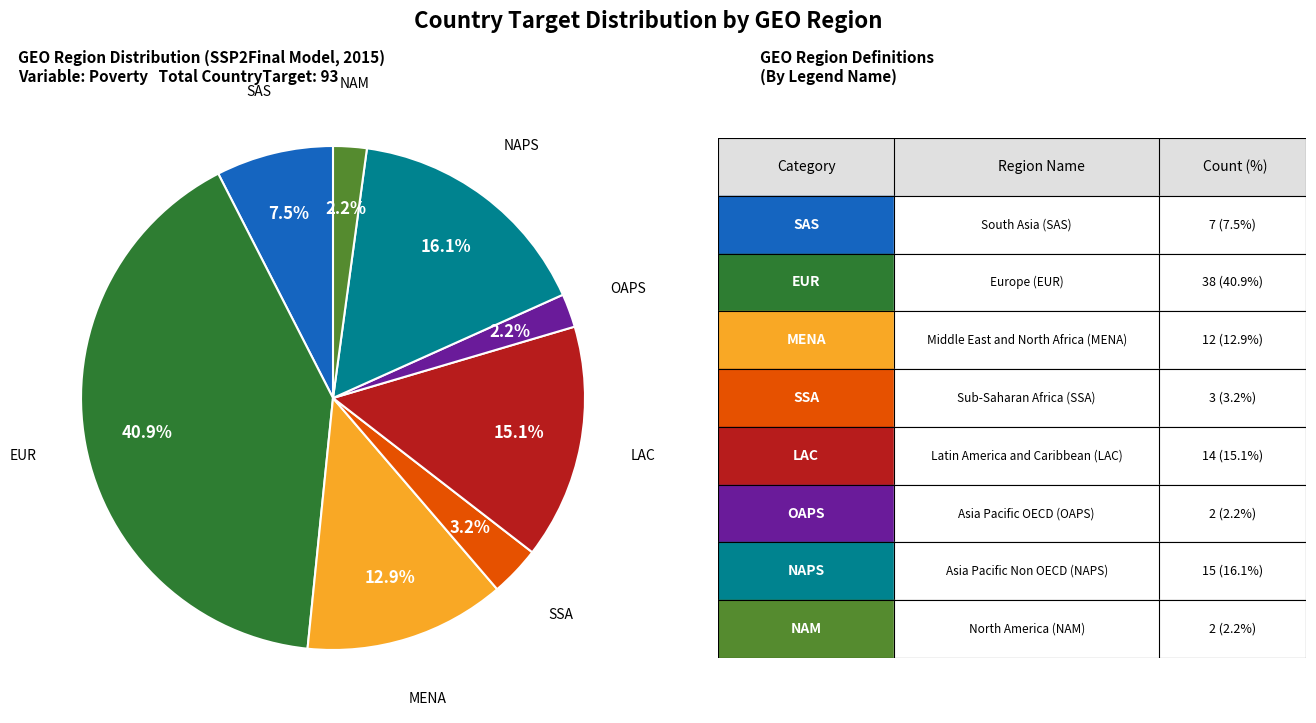

Is there any slice that represents more than half of the pie?

No